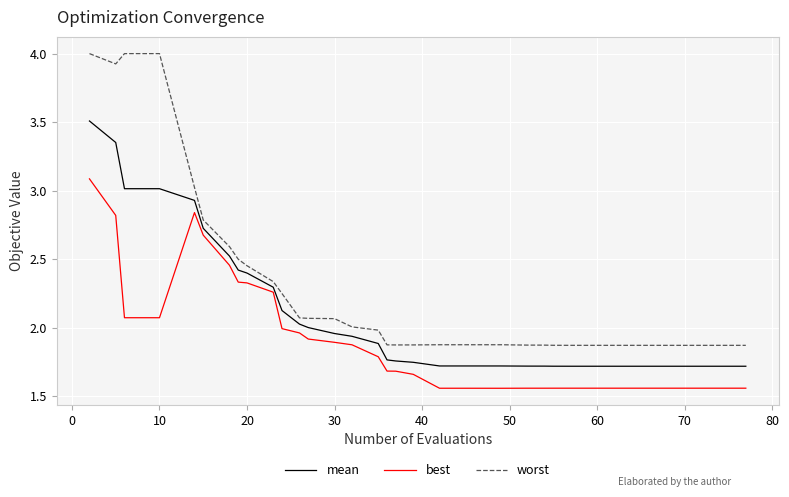

Which series has the widest spread of values?

worst